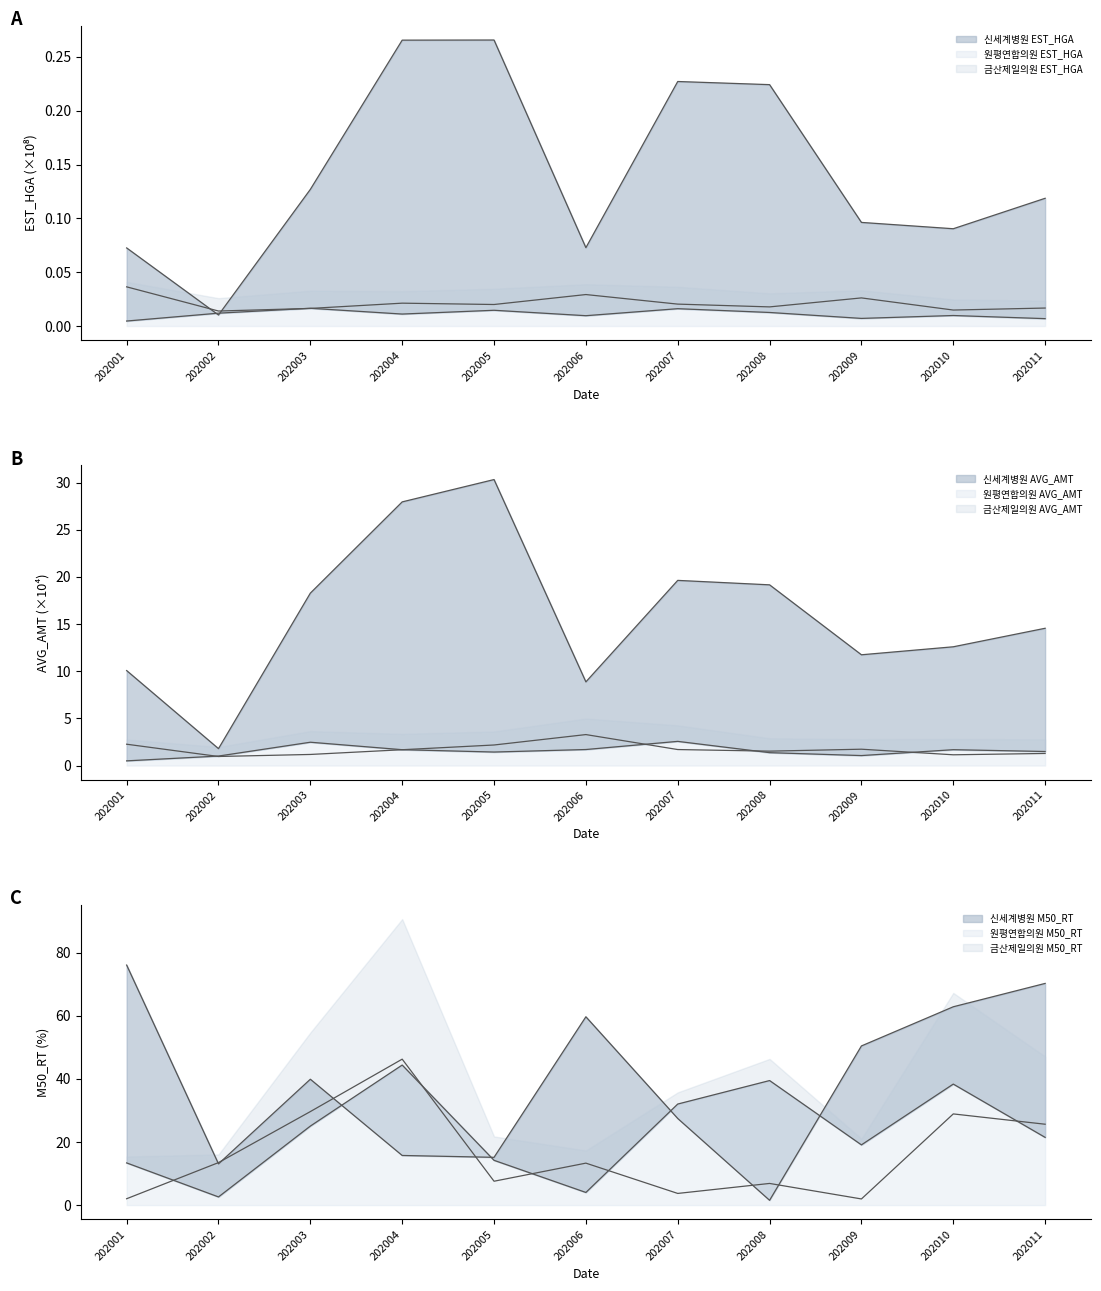

True or false: 금산제일의원 AVG_AMT has a value of 1.5 at 202008.

True